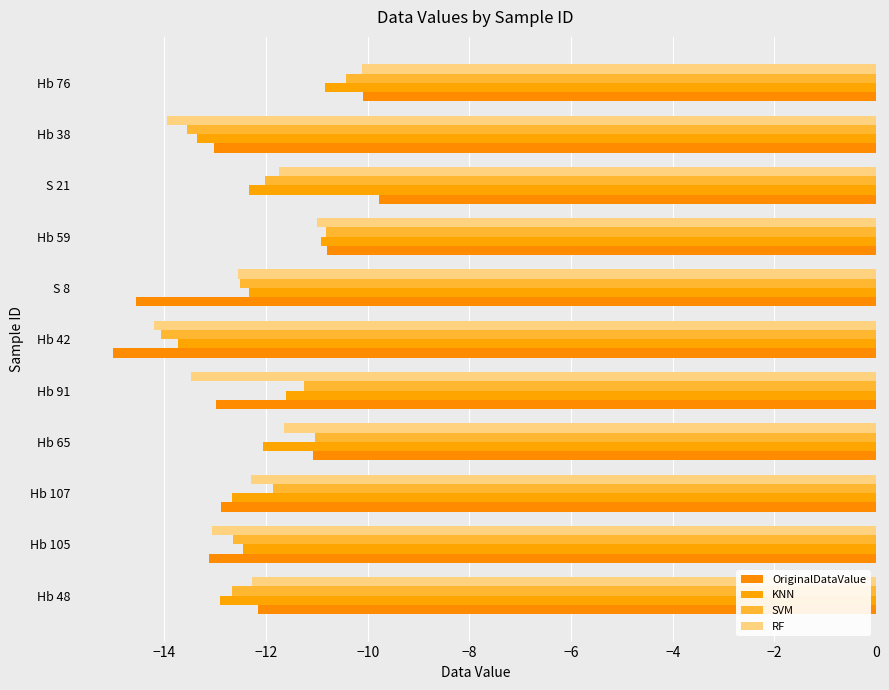

At how many categories does at least one series exceed -13?

9